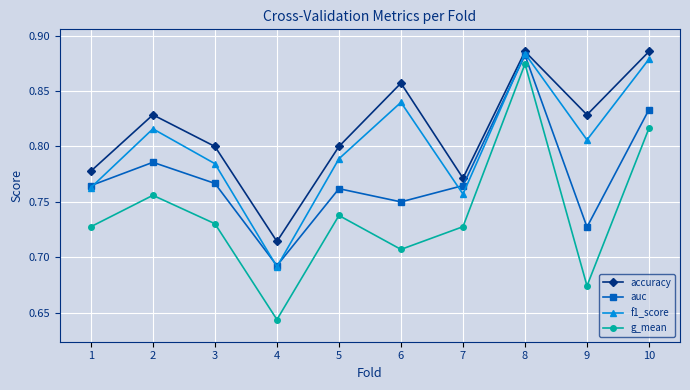

True or false: accuracy and g_mean cross at least once.

False